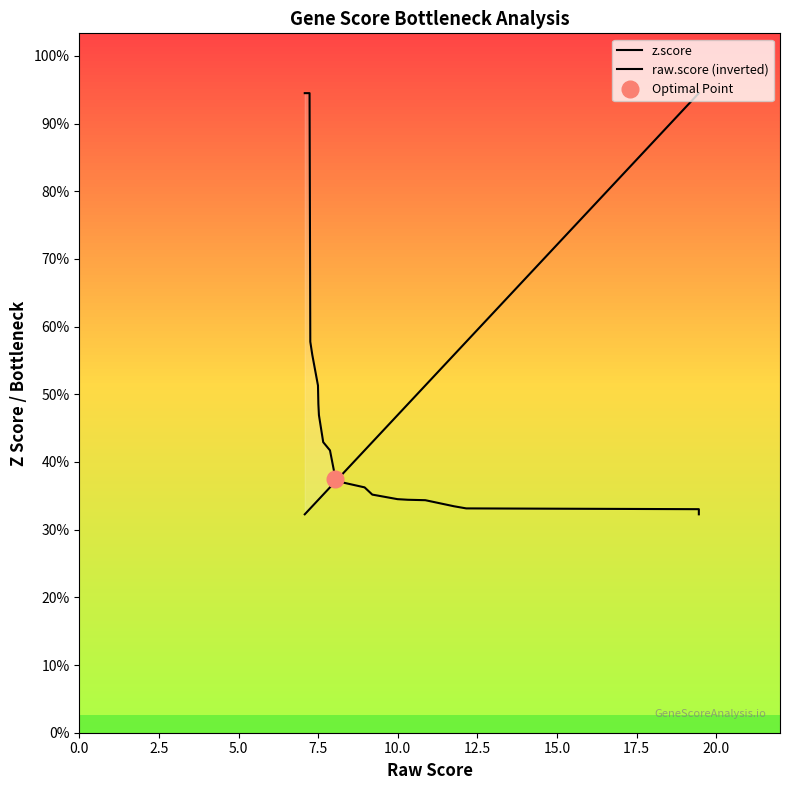

Is this an area chart (filled region under the line)?

No